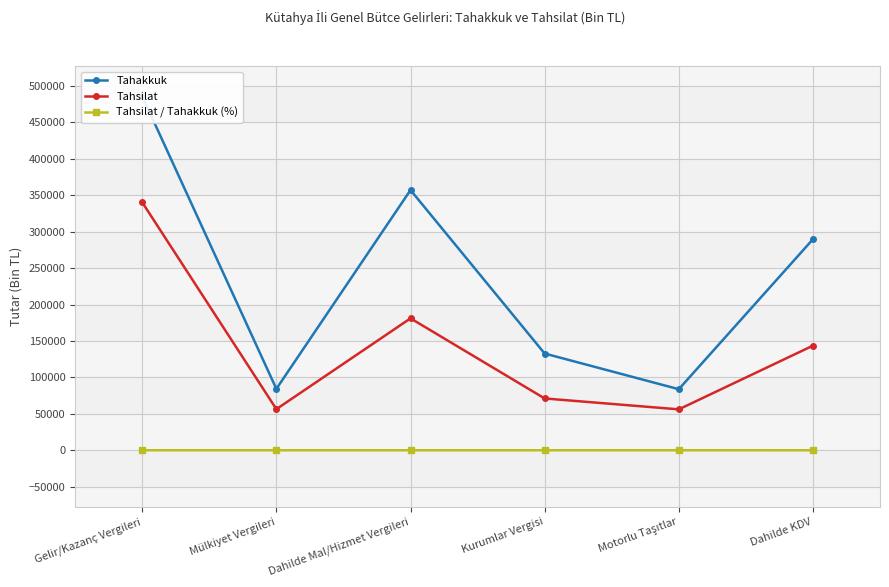

What is the sum of the Tahakkuk values at Dahilde Mal/Hizmet Vergileri and Dahilde KDV?

646883.0